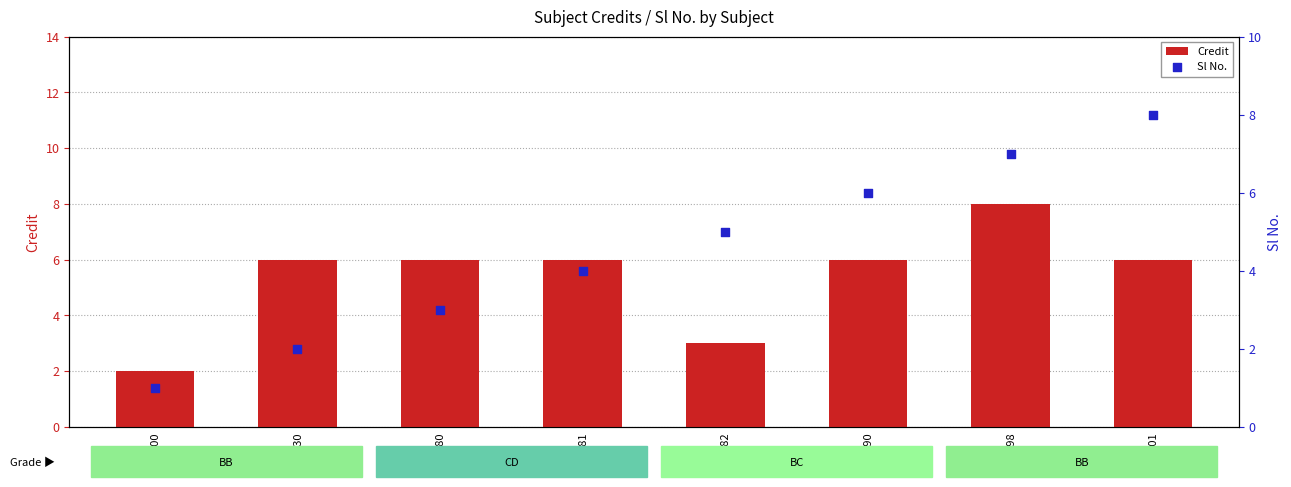

Which series reaches the minimum Y coordinate?

Sl No.